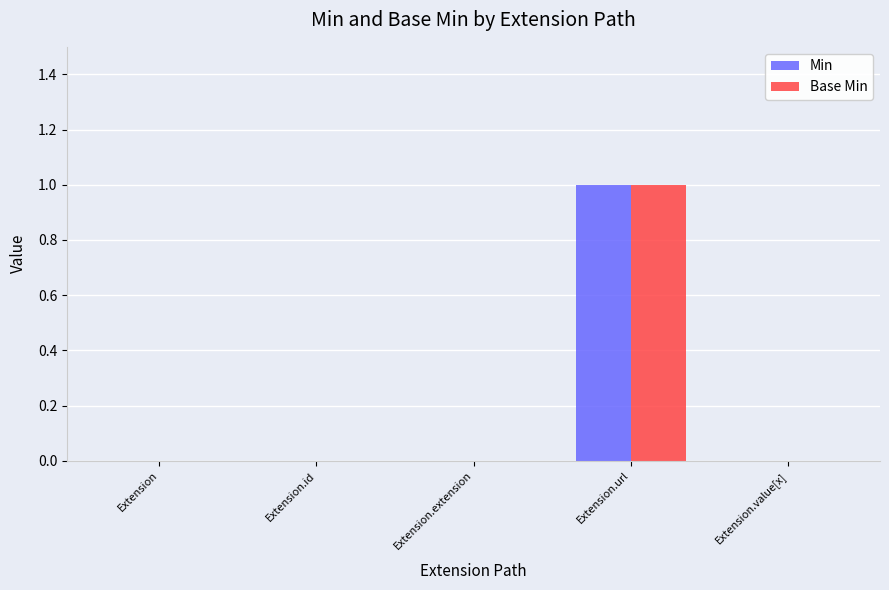

What is the maximum value shown in the chart?

1